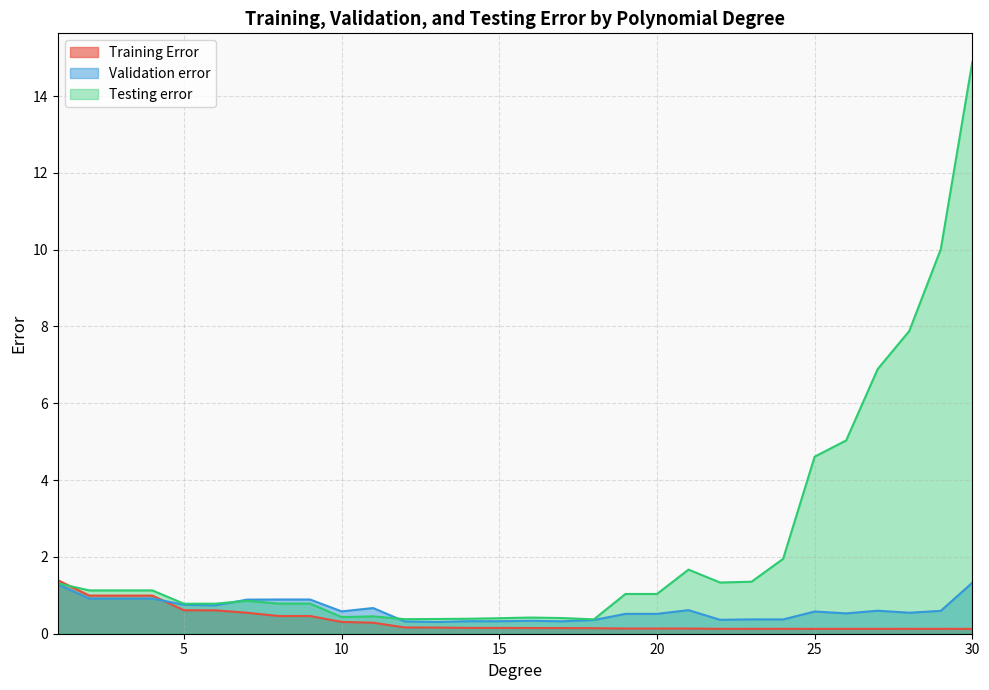

The value of Testing error at 16 is 0.4. True or false?

True